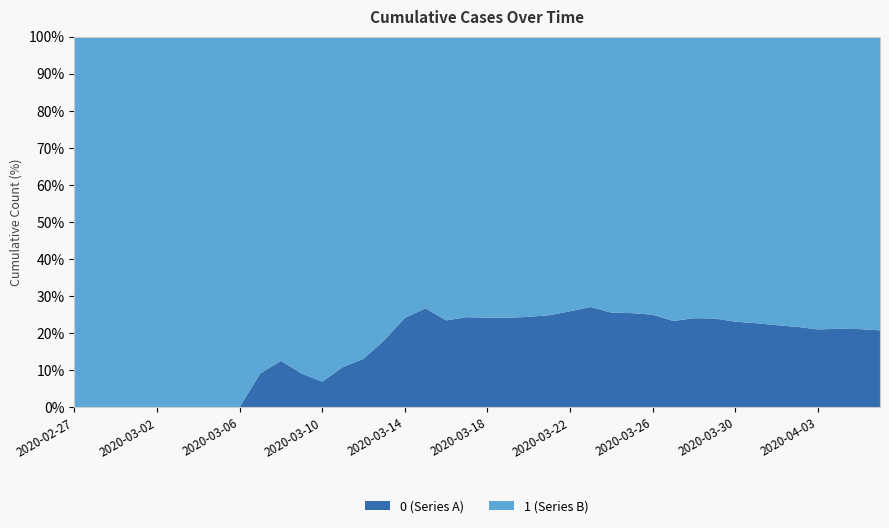

Reading left to right, what are all the values shown in this chart?

0: 0	0	0	0	0	0	0	0	0	1	2	2	2	4	6	11	20	28	37	51	65	82	108	140	175	225	263	319	384	435	517	578	639	720	781	839	890	950	996	1054
1: 3	4	4	4	5	6	8	9	9	10	14	20	27	33	40	50	63	77	121	159	204	258	335	424	501	607	768	938	1155	1435	1636	1838	2131	2457	2747	3035	3351	3542	3731	4028